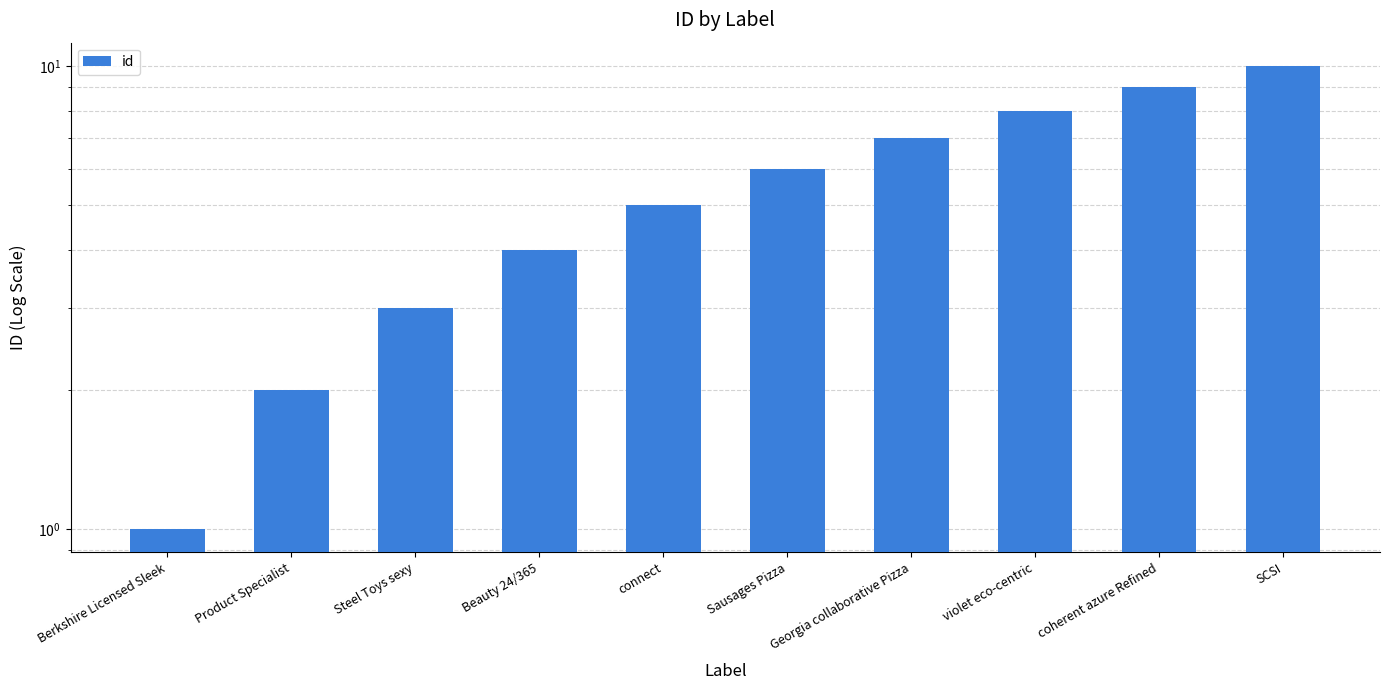

What is the label of the 9th bar from the left?

coherent azure Refined